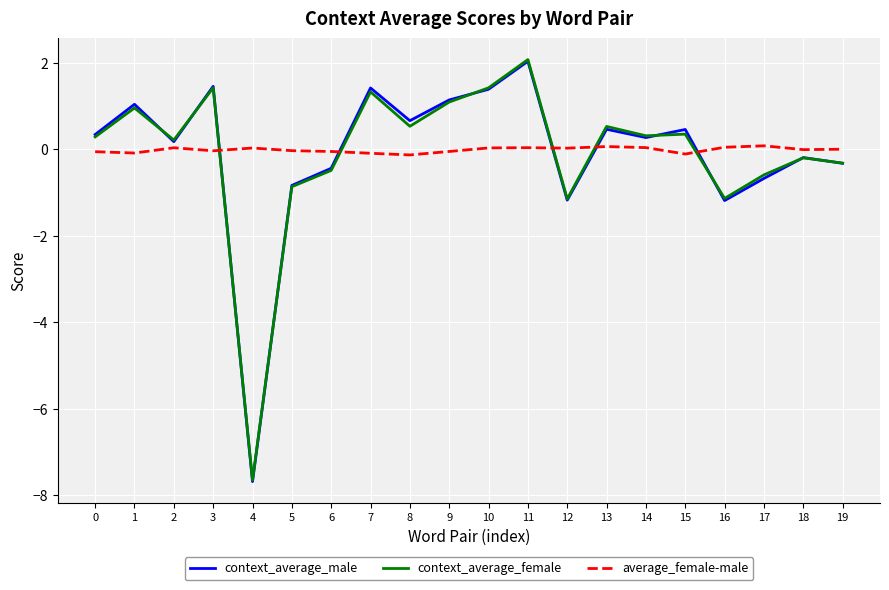

At which category is the sum across all series the highest?

11